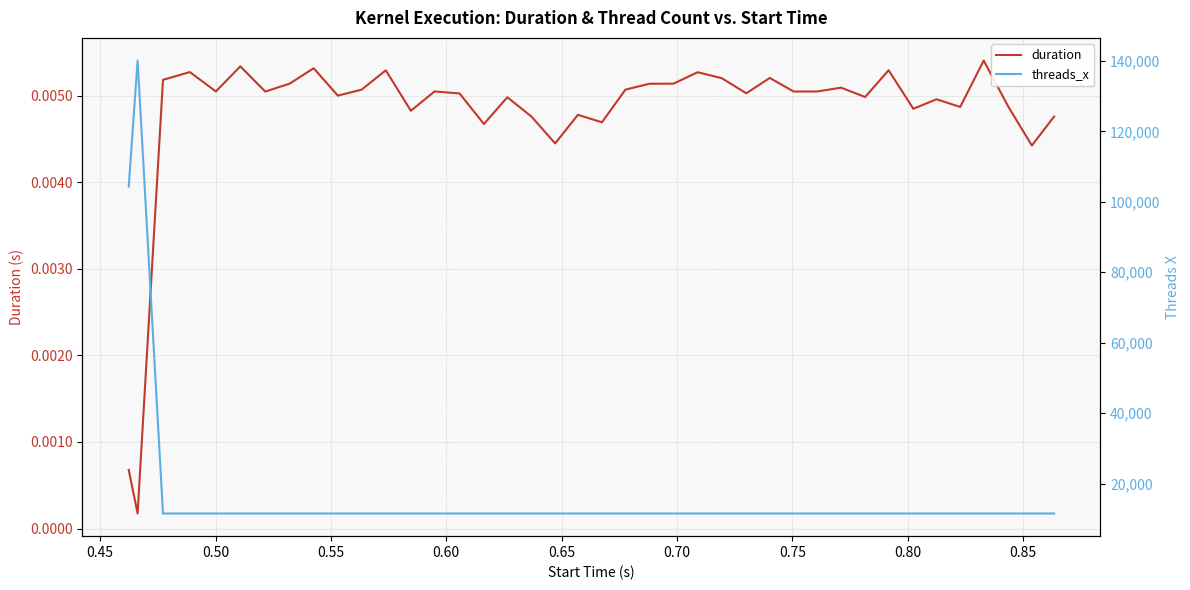

Reading left to right, list all the values displayed in this chart.

duration: 0.0	0.0	0.0	0.0	0.0	0.0	0.0	0.0	0.0	0.0	0.0	0.0	0.0	0.0	0.0	0.0	0.0	0.0	0.0	0.0	0.0	0.0	0.0	0.0	0.0	0.0	0.0	0.0	0.0	0.0	0.0	0.0	0.0	0.0	0.0	0.0	0.0	0.0	0.0	0.0
threads_x: 104300.0	140096.0	11520.0	11520.0	11520.0	11520.0	11520.0	11520.0	11520.0	11520.0	11520.0	11520.0	11520.0	11520.0	11520.0	11520.0	11520.0	11520.0	11520.0	11520.0	11520.0	11520.0	11520.0	11520.0	11520.0	11520.0	11520.0	11520.0	11520.0	11520.0	11520.0	11520.0	11520.0	11520.0	11520.0	11520.0	11520.0	11520.0	11520.0	11520.0